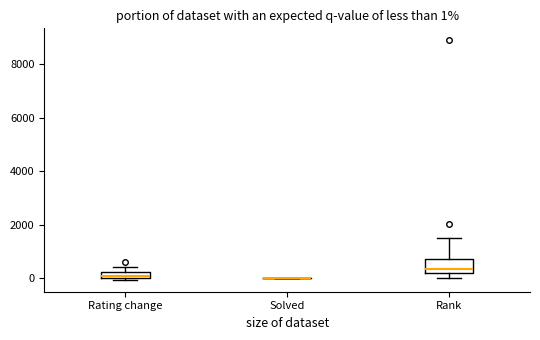

Comparing the boxes themselves (not the whiskers), which one is the tallest?

Rank